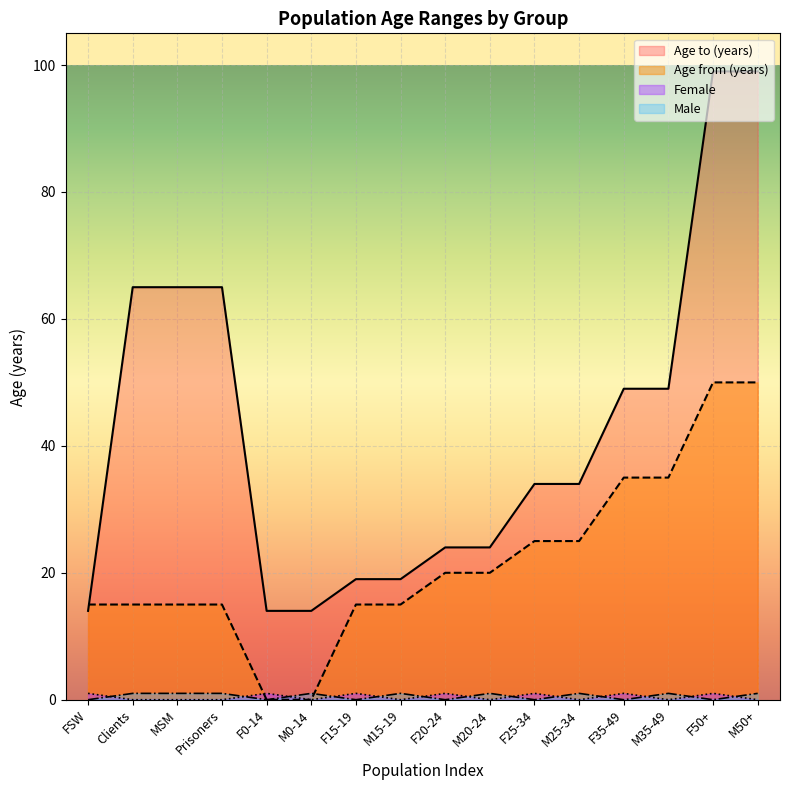

After their last crossing, which series has the higher values: Male or Age from (years)?

Age from (years)